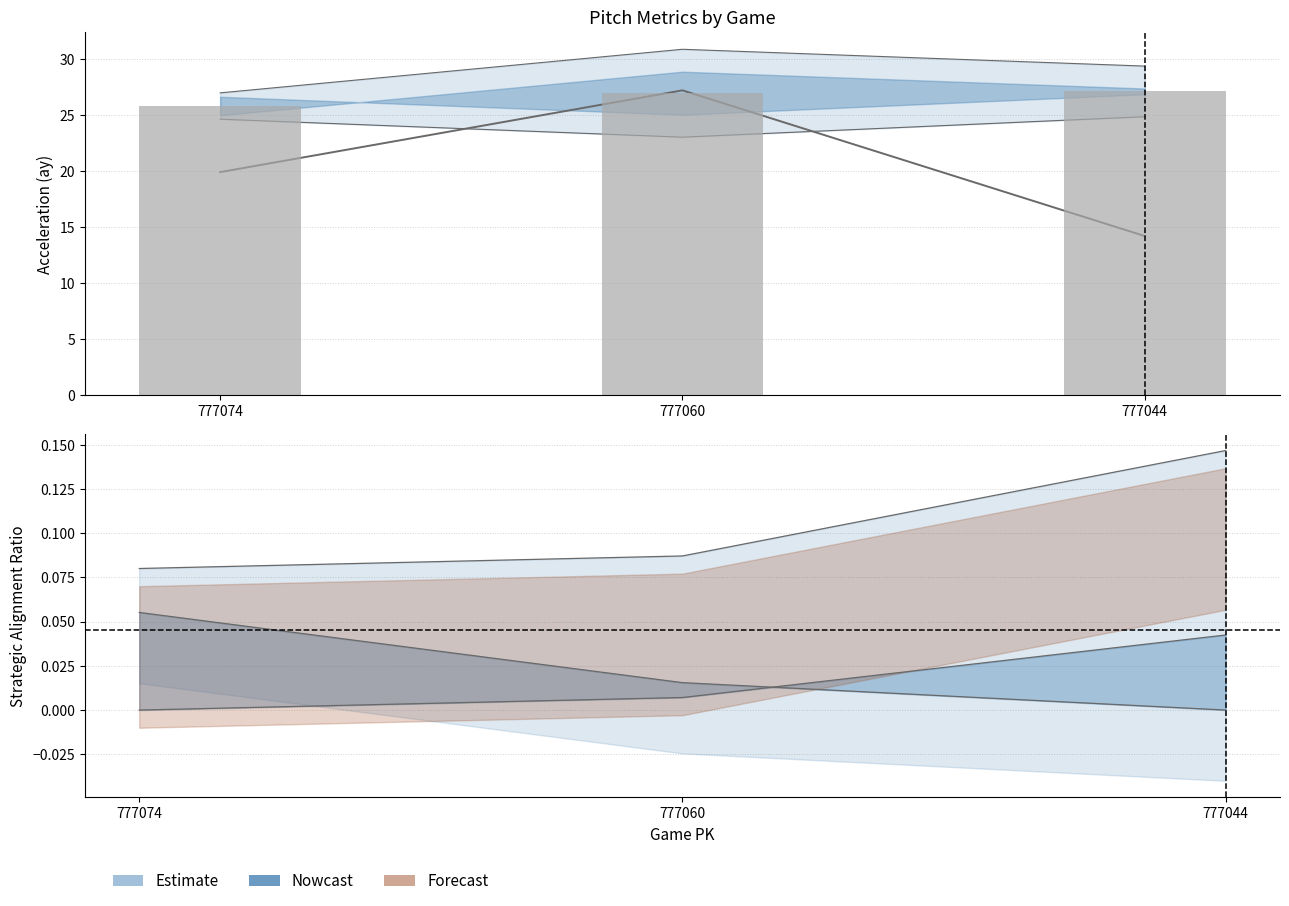

Are the bars horizontal?

No